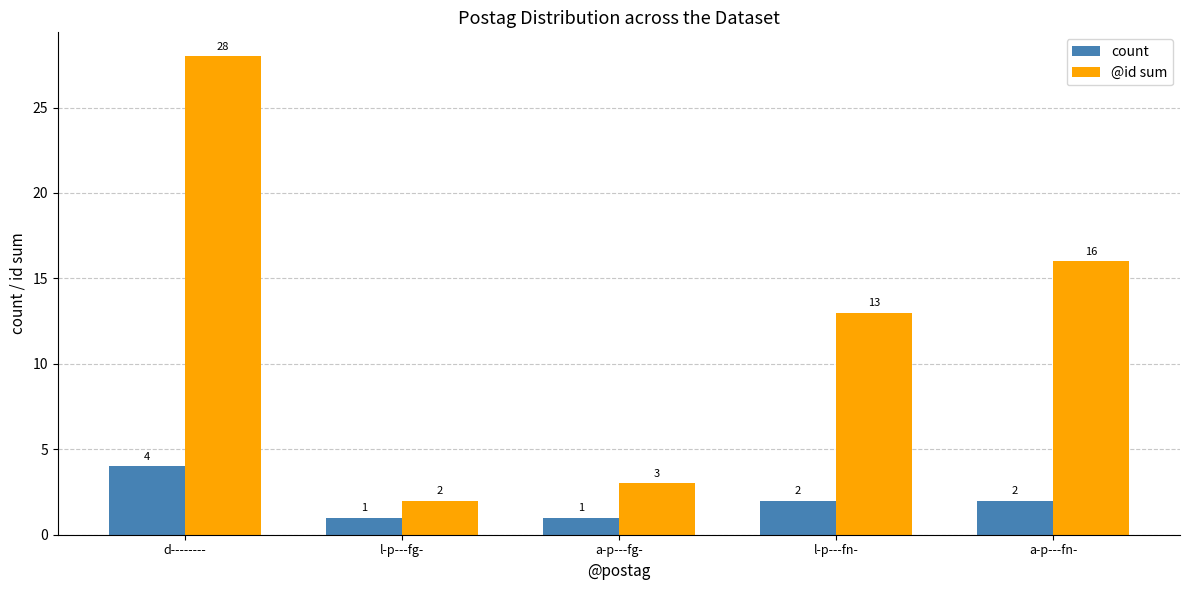

What is the spread (max minus min) of values at l-p---fg-?

1